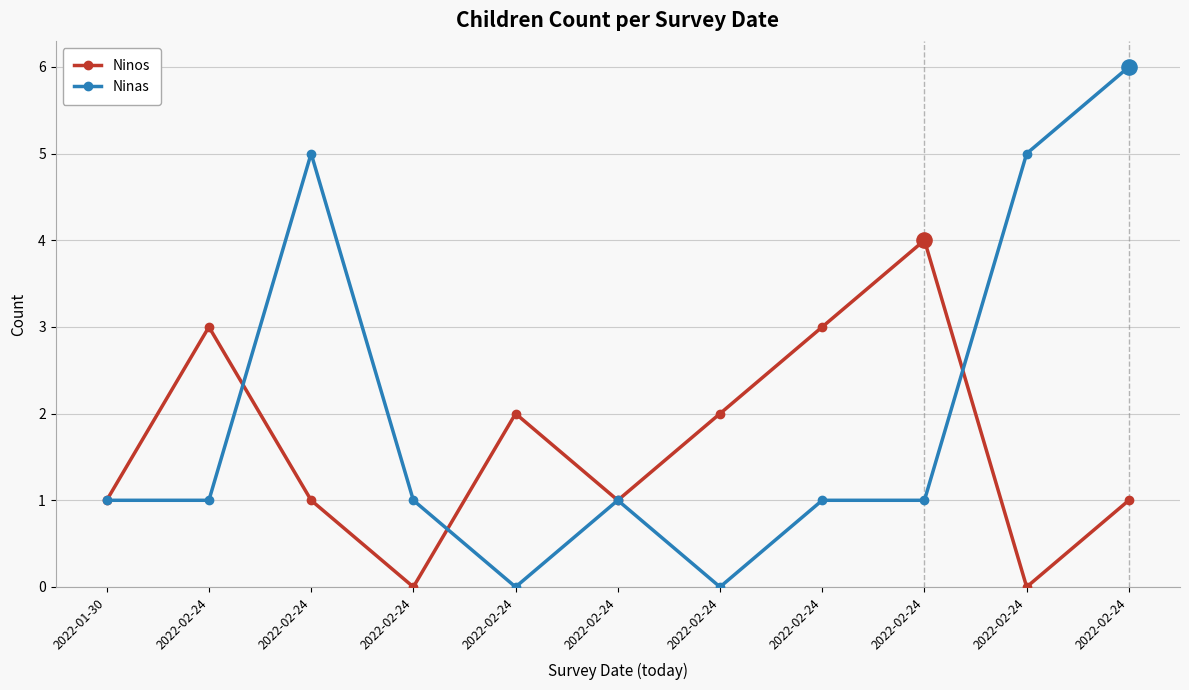

Does the chart have visible grid lines?

Yes